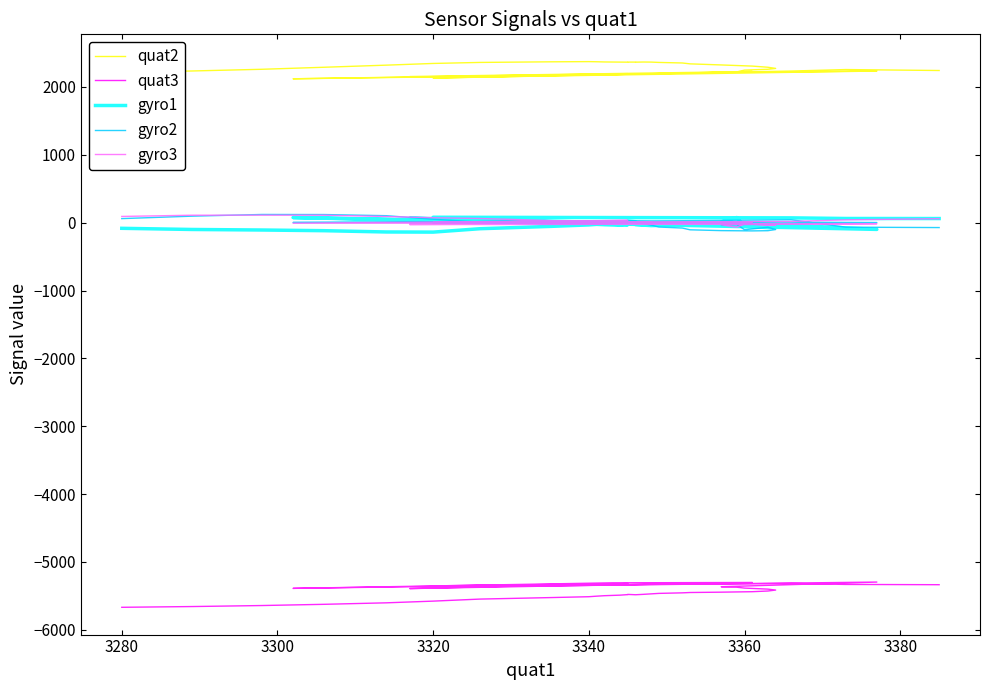

What is the value of the gyro3 point at the 2nd from the left?

42